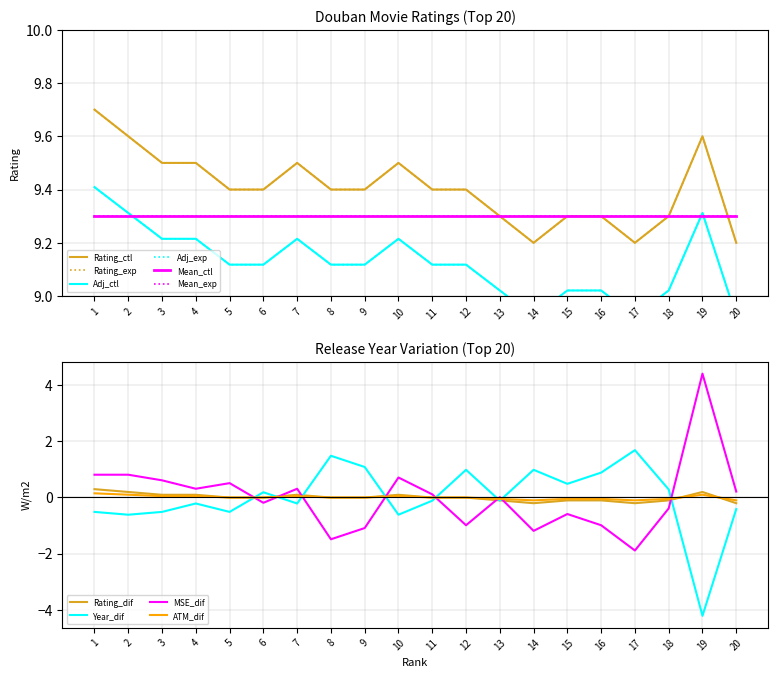

True or false: MSE_dif has a value of -1.5 at 8.

True